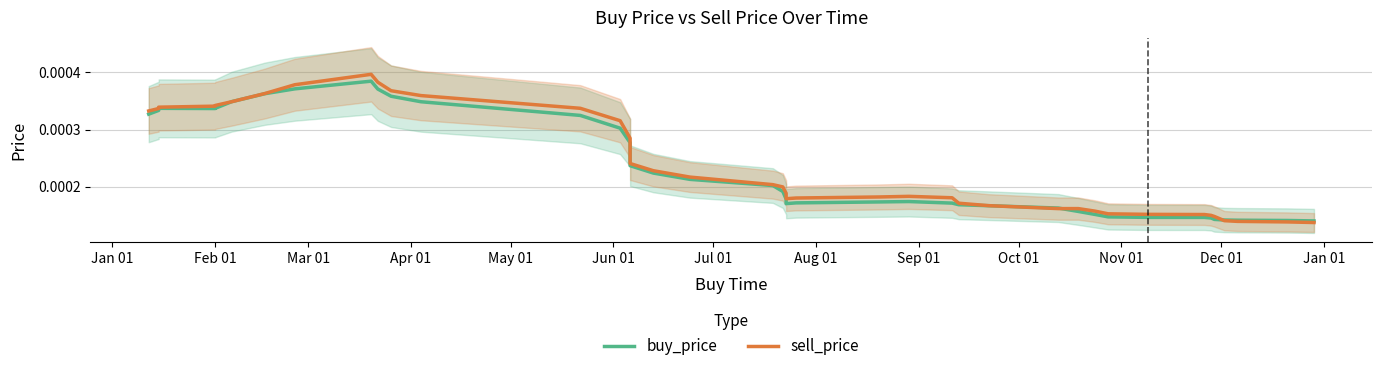

True or false: buy_price and sell_price intersect in this chart.

True